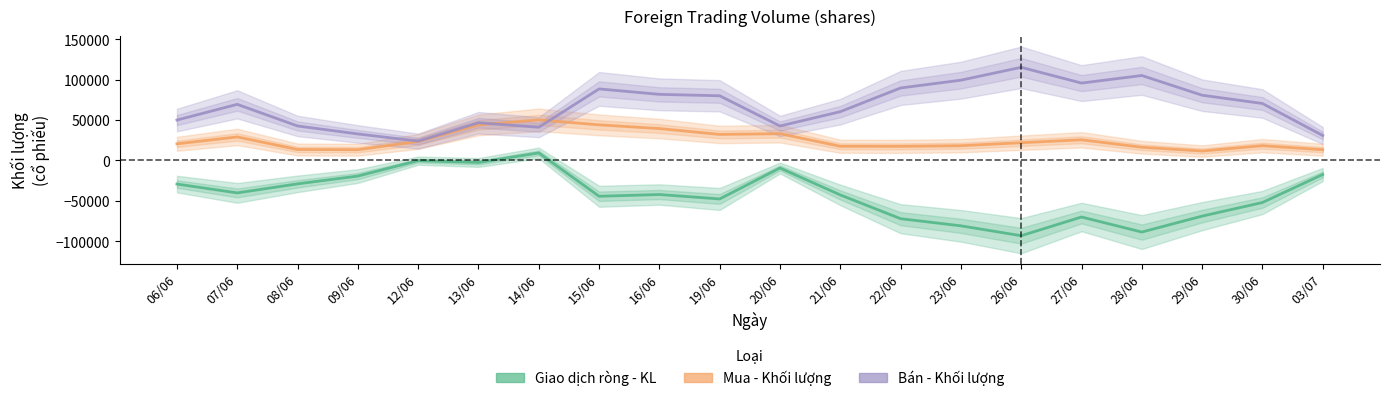

Reading right to left, transcribe all the data shown in this chart.

Giao dịch ròng - KL: 03/07=-17566.7	30/06=-52233.3	29/06=-69066.7	28/06=-88800.0	27/06=-70166.7	26/06=-93333.3	23/06=-81100.0	22/06=-72266.7	21/06=-42833.3	20/06=-9533.3	19/06=-47833.3	16/06=-42333.3	15/06=-44500.0	14/06=9133.3	13/06=-2666.7	12/06=-433.3	09/06=-19500.0	08/06=-29133.3	07/06=-40333.3	06/06=-29400.0
Mua - Khối lượng: 03/07=13133.3	30/06=18100.0	29/06=11500.0	28/06=16166.7	27/06=25400.0	26/06=21766.7	23/06=18066.7	22/06=17266.7	21/06=17366.7	20/06=32933.3	19/06=32033.3	16/06=39300.0	15/06=43866.7	14/06=50066.7	13/06=43833.3	12/06=23333.3	09/06=13133.3	08/06=13366.7	07/06=28933.3	06/06=20433.3
Bán - Khối lượng: 03/07=30700.0	30/06=70333.3	29/06=80566.7	28/06=104966.7	27/06=95566.7	26/06=115100.0	23/06=99166.7	22/06=89533.3	21/06=60200.0	20/06=42466.7	19/06=79866.7	16/06=81633.3	15/06=88366.7	14/06=40933.3	13/06=46500.0	12/06=23766.7	09/06=32633.3	08/06=42500.0	07/06=69266.7	06/06=49833.3